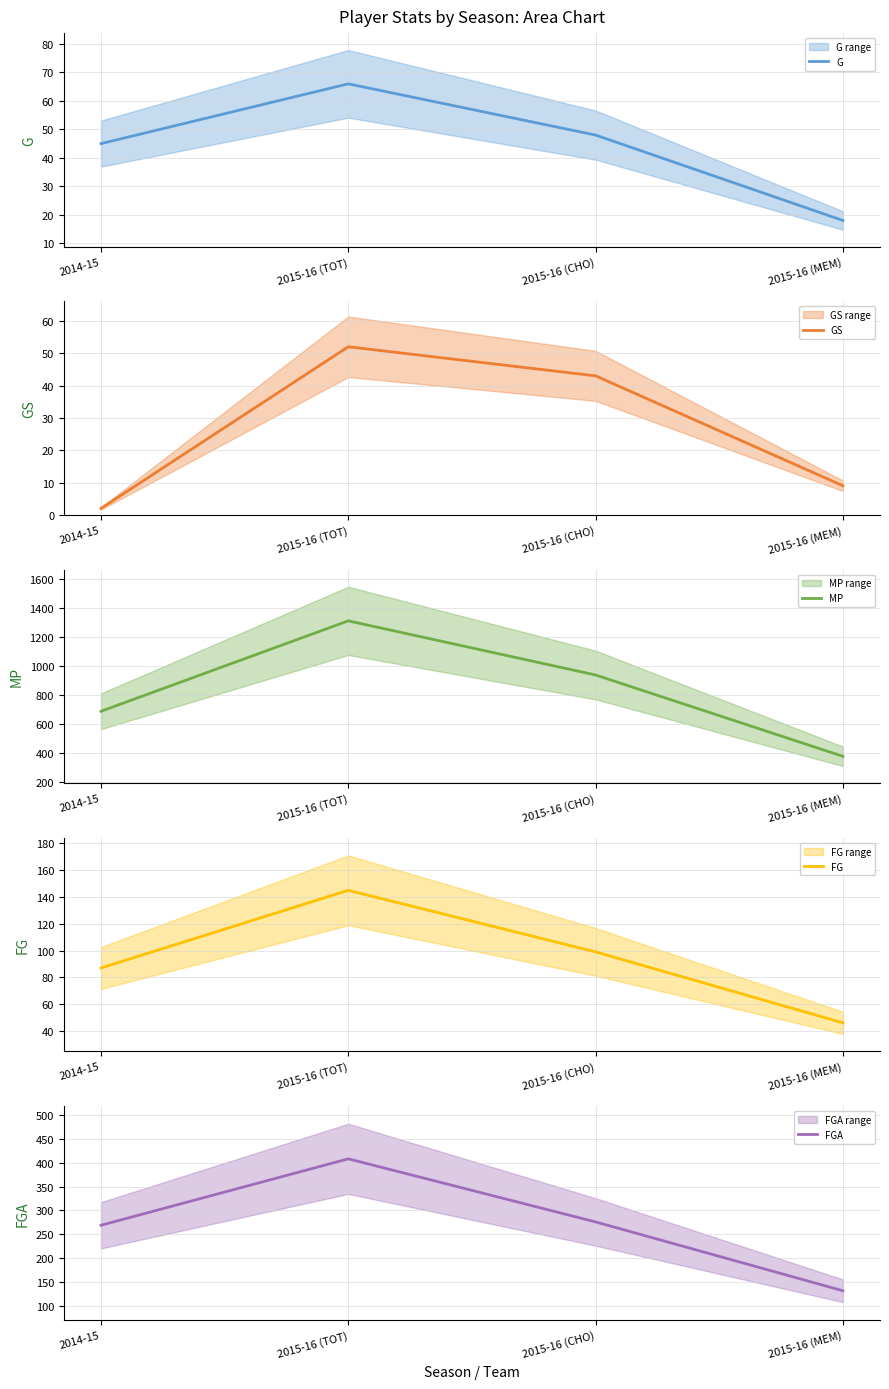

True or false: G and FGA cross at least once.

False